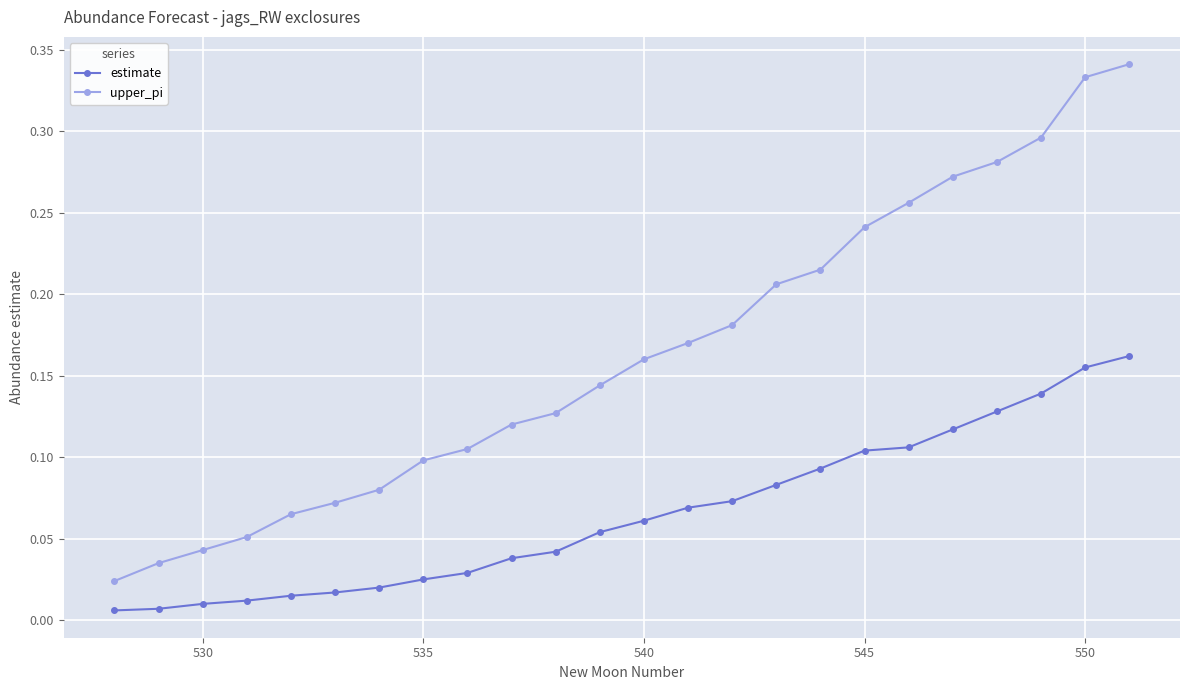

True or false: estimate and upper_pi intersect in this chart.

False